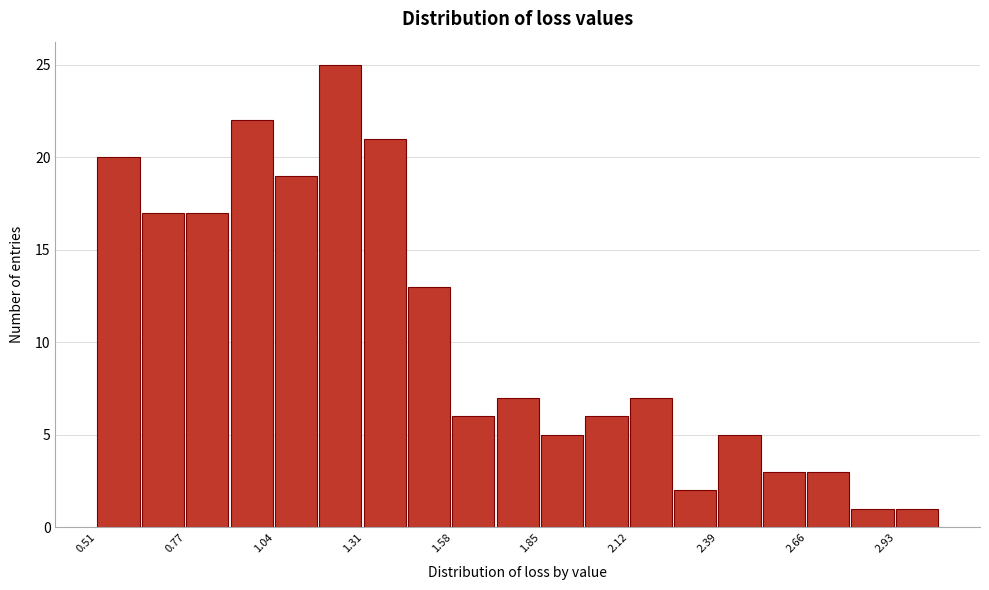

Around what value on the x-axis is the tallest bar? Give the approximate position of its centre, as read against the axis.

1.25